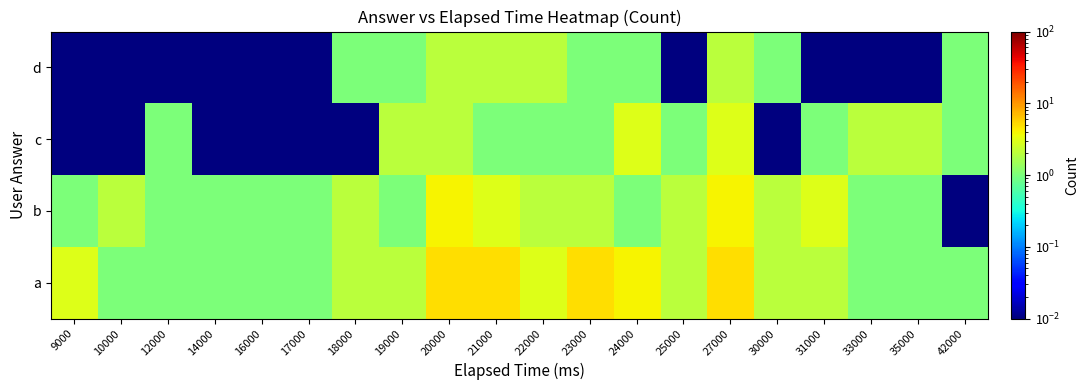

Which category has the highest value across all series?

20000